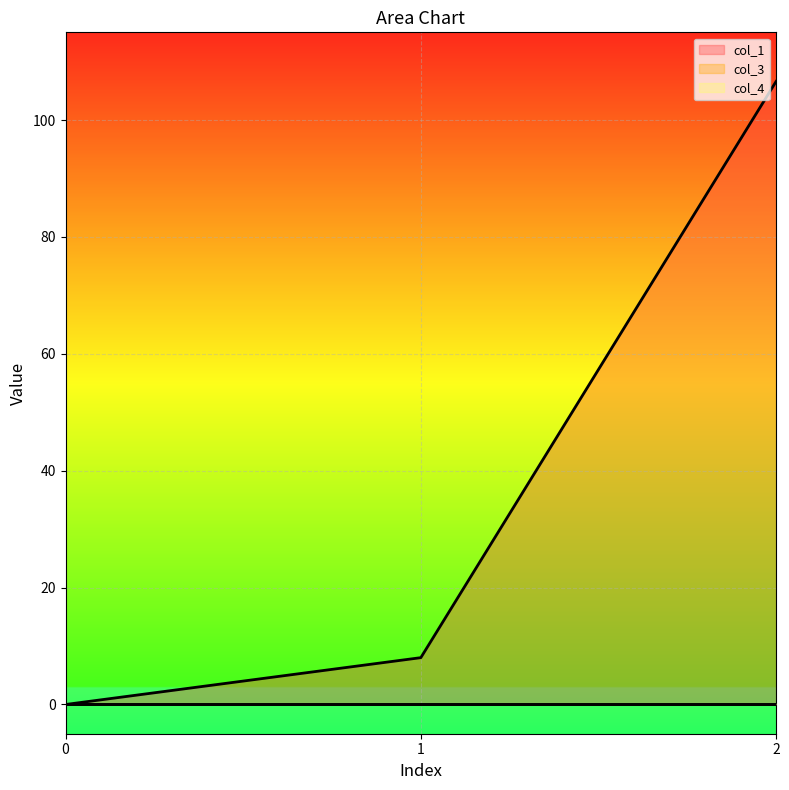

What is the sum of the col_1_line values at 0 and 2?

106.6